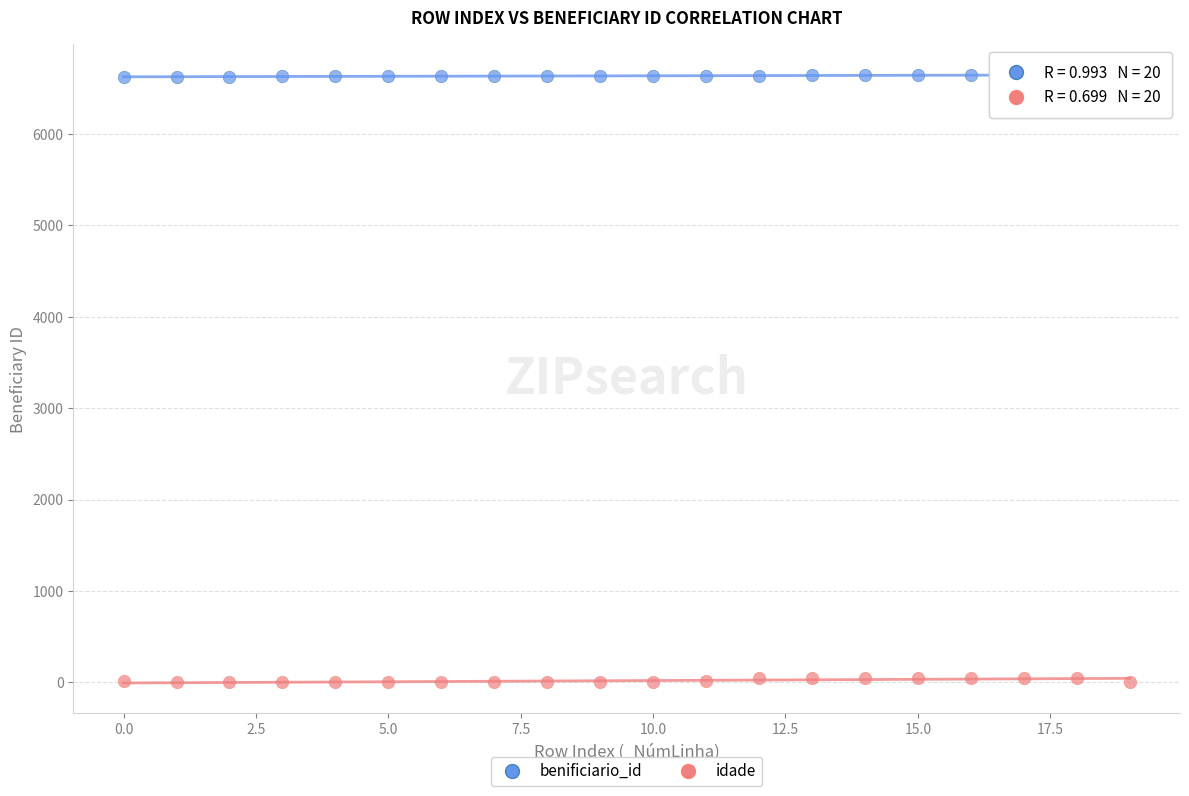

Which series reaches the maximum Y coordinate?

benificiario_id